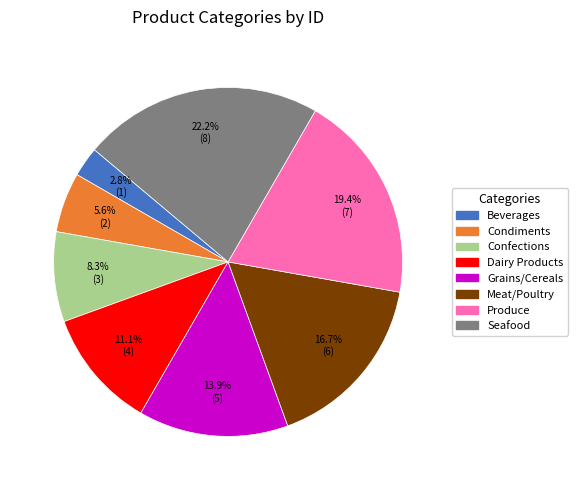

Count the number of slices in the pie.

8